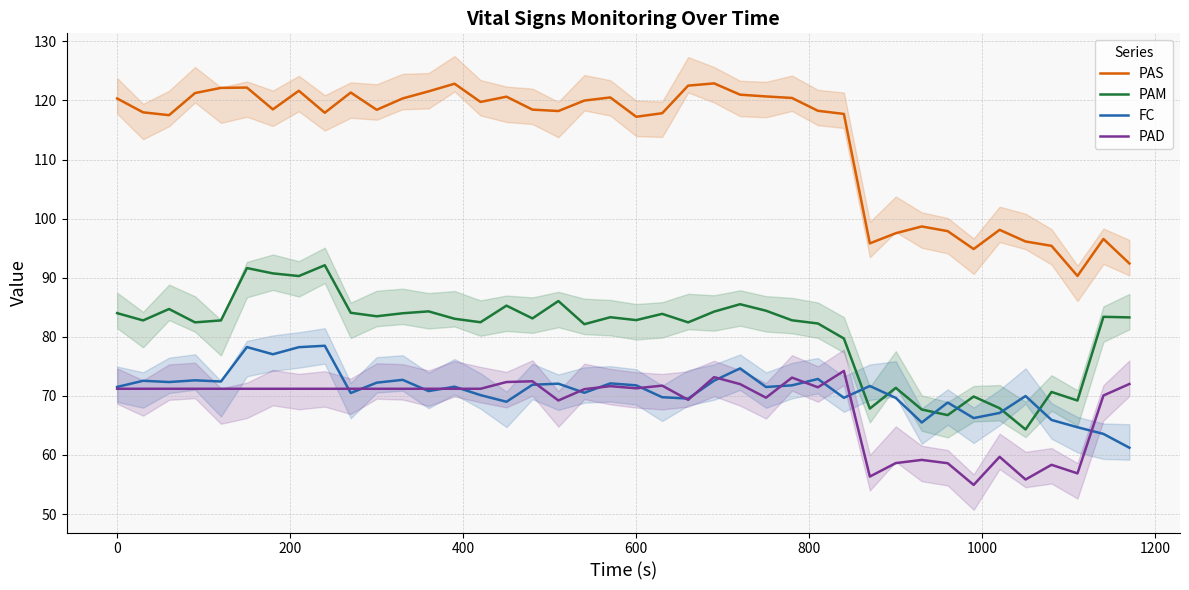

True or false: PAD and PAS cross at least once.

False